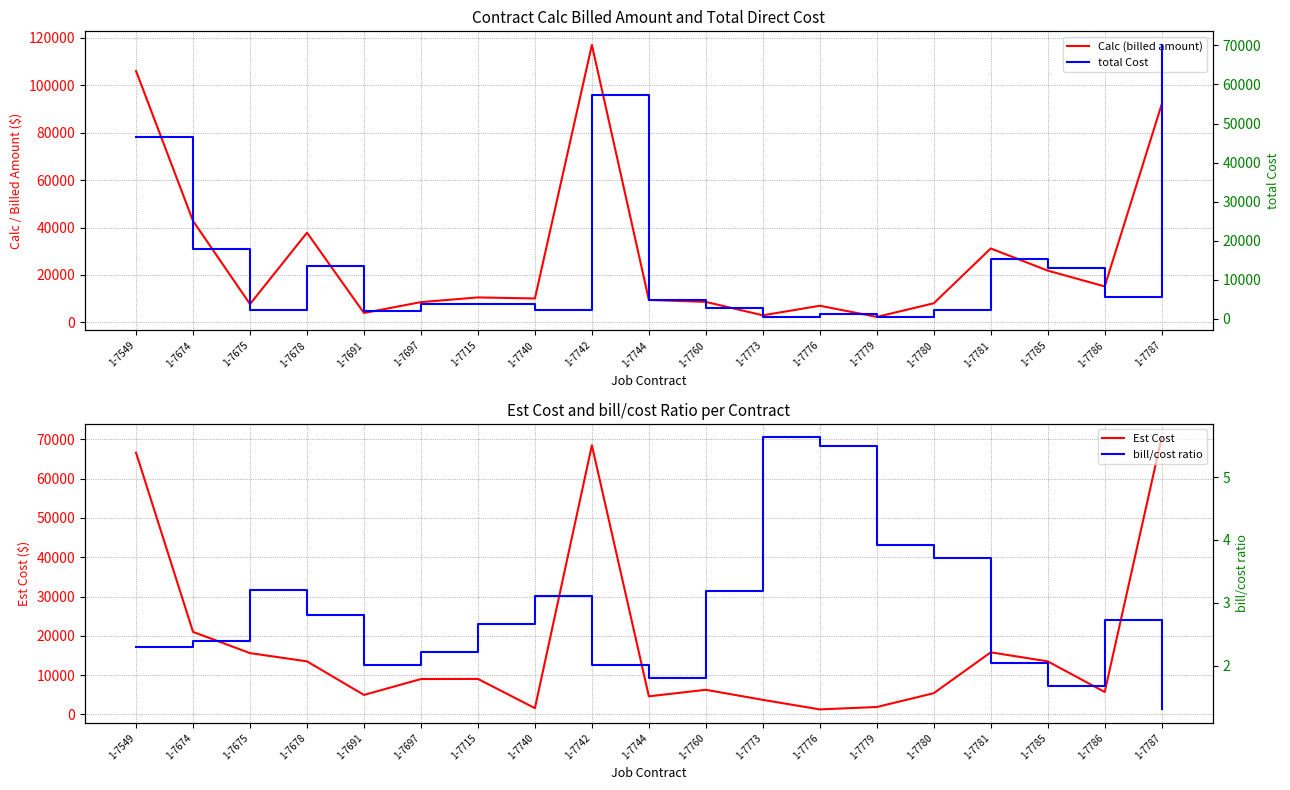

Which series changed the most between 1-7740 and 1-7773?

Calc (billed amount)